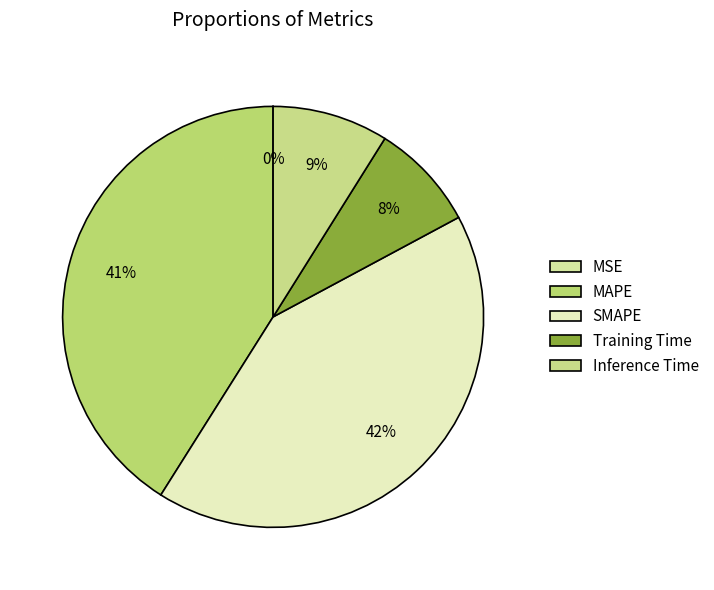

What percentage do MAPE and Inference Time together represent?

49.9%